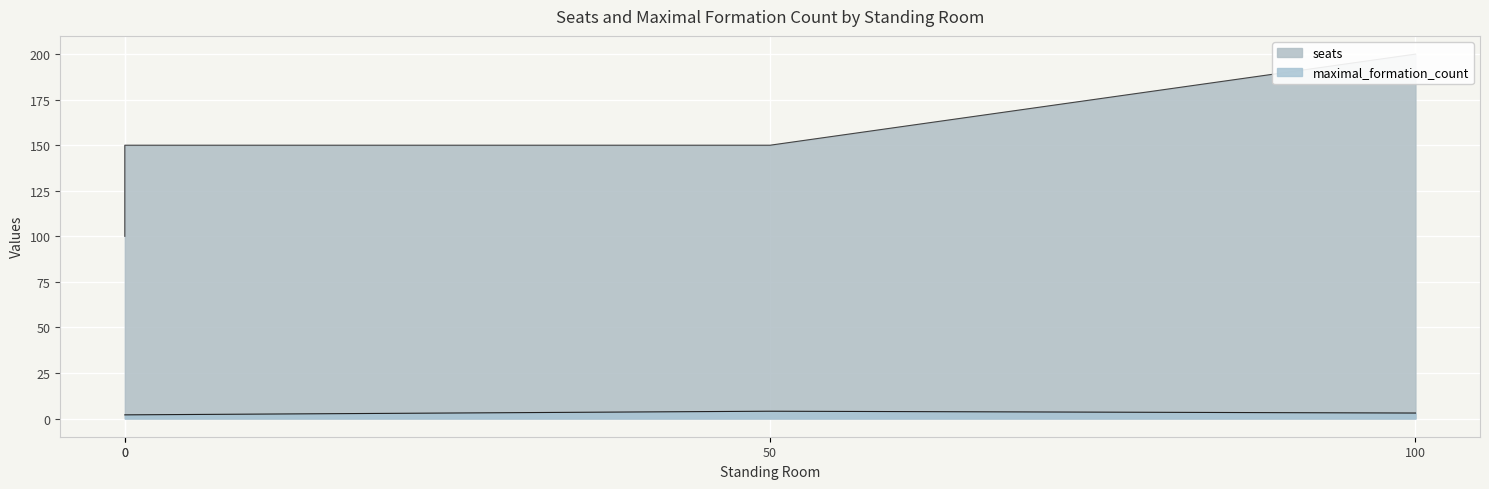

Which category has the highest value across all series?

100